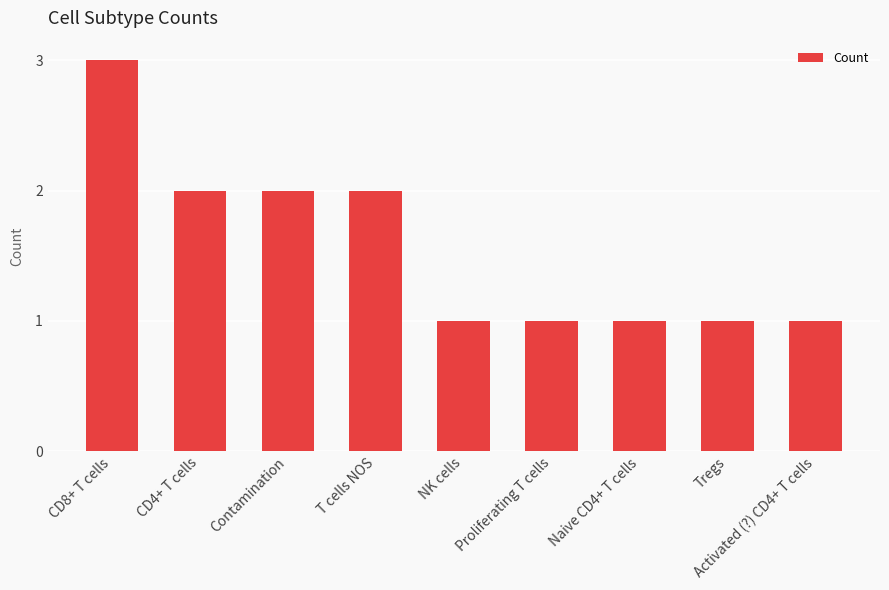

Approximately how many times larger is the value at Naive CD4+ T cells compared to CD8+ T cells?

0.3